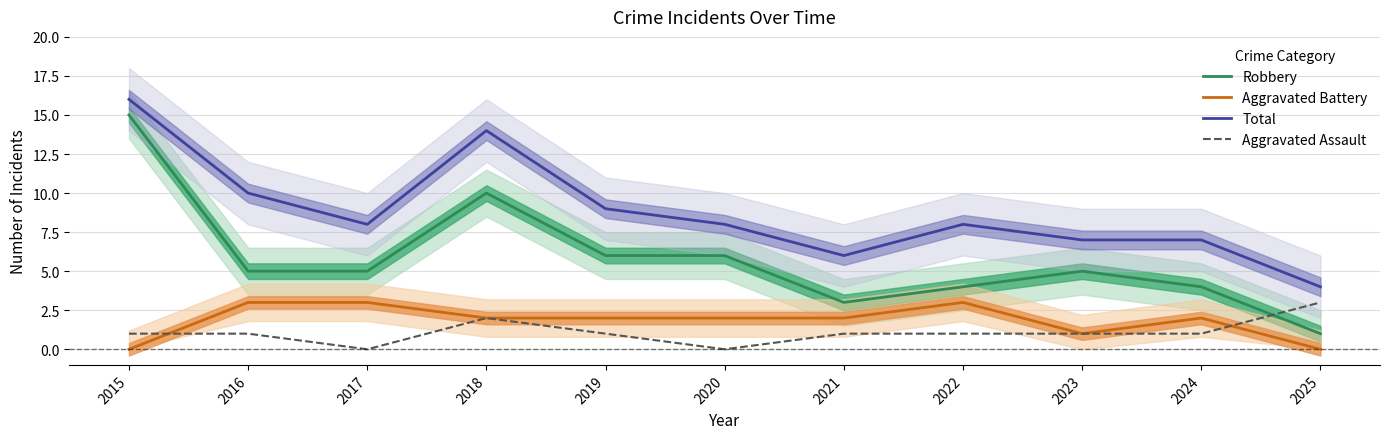

Which series has the widest spread of values?

Robbery